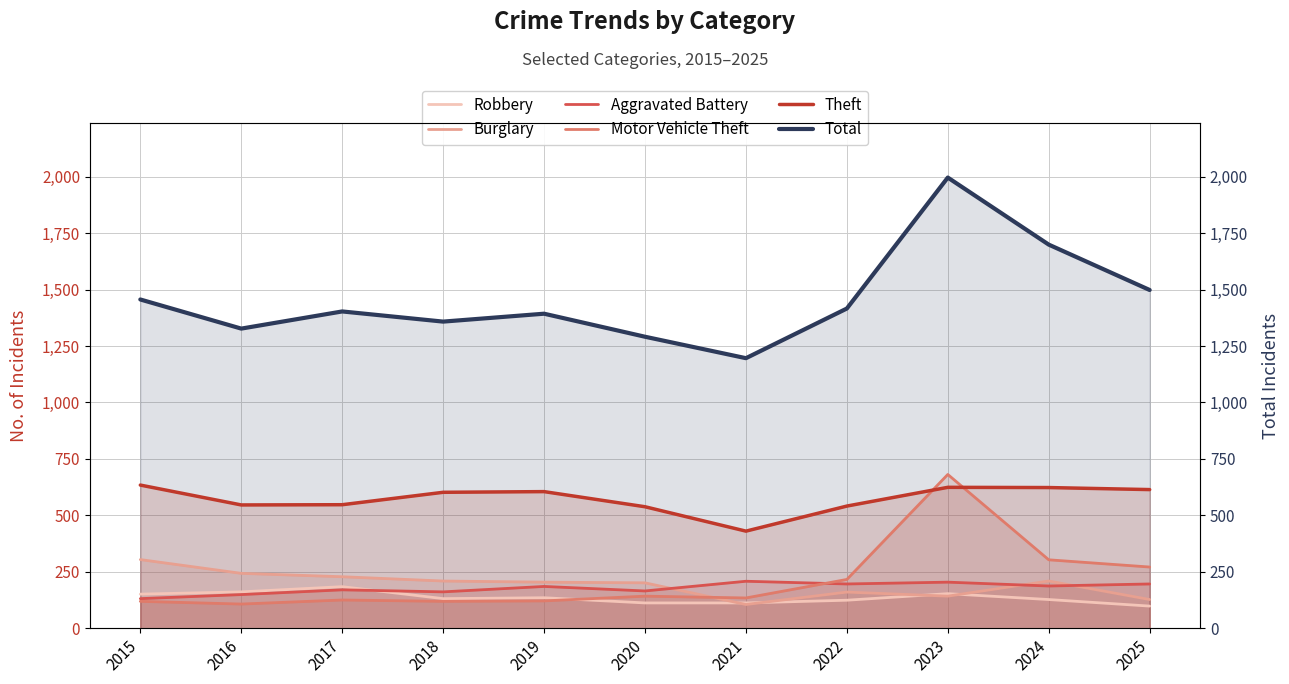

The value of Aggravated Battery at 2015 is 131. True or false?

True